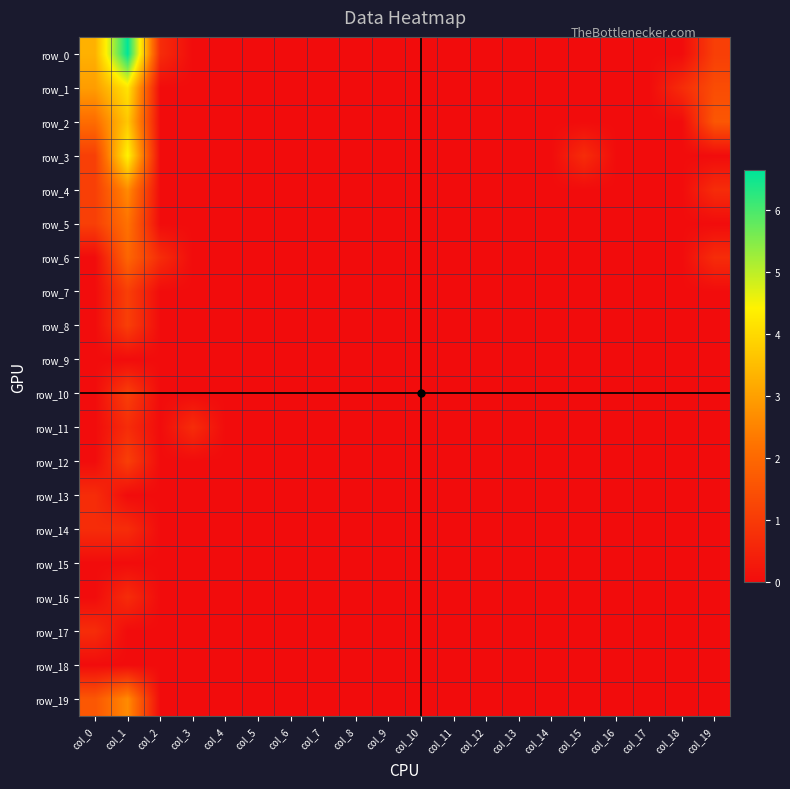

Rank the categories by row_1 value from lowest to highest.

col_2, col_3, col_4, col_5, col_6, col_7, col_8, col_9, col_10, col_11, col_12, col_13, col_14, col_15, col_16, col_17, col_18, col_19, col_0, col_1